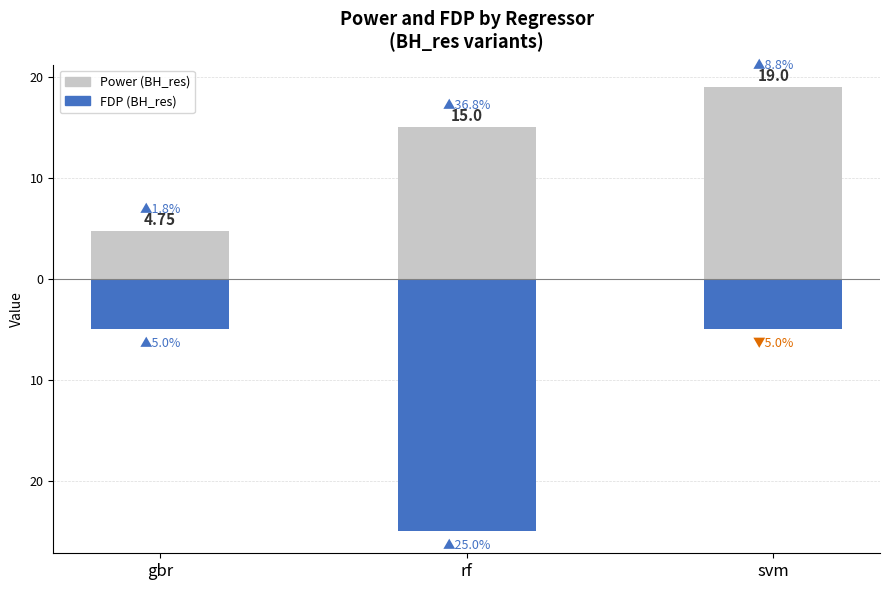

At which label does BH_res_power_pi reach its minimum?

gbr